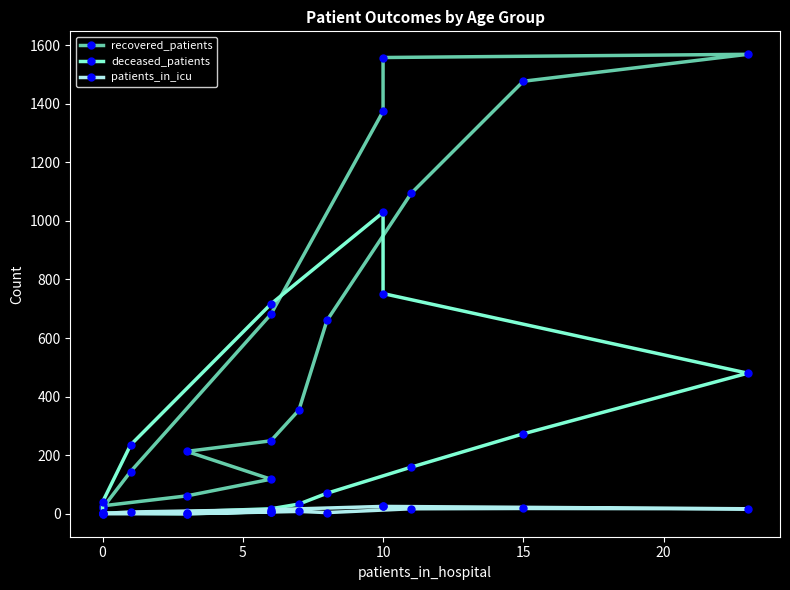

What is the lowest value of the recovered_patients series?

3